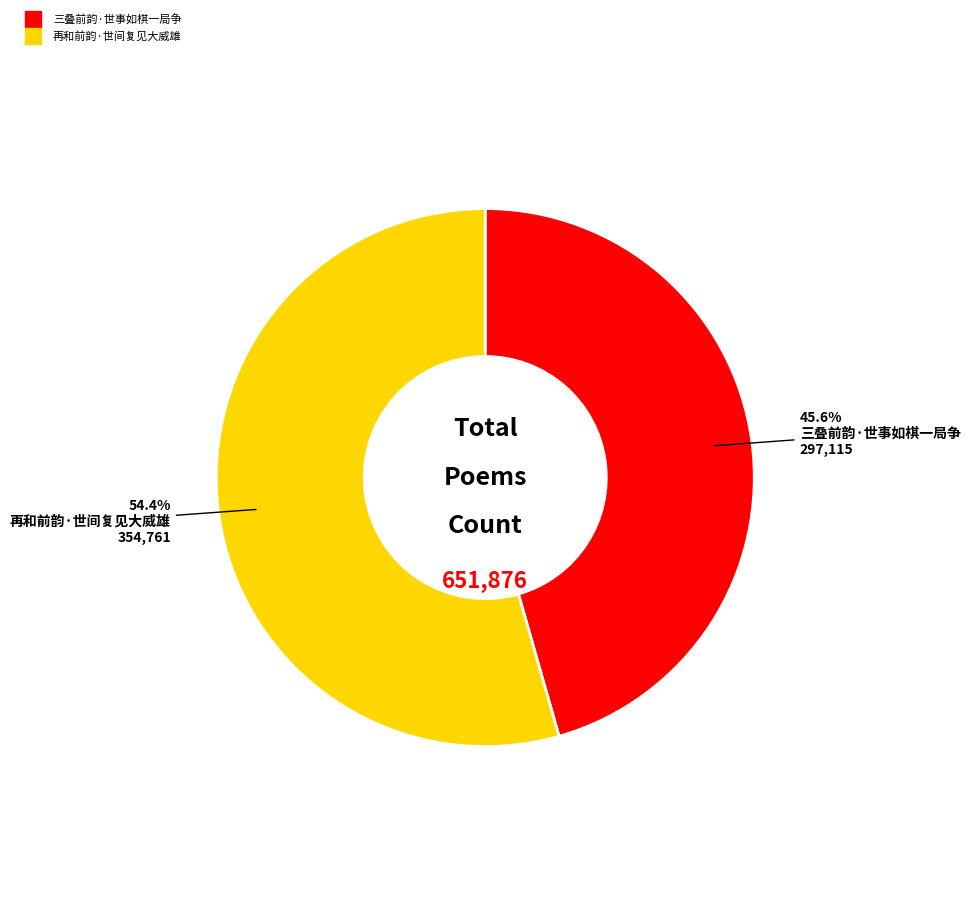

How many slices are in this pie chart?

2